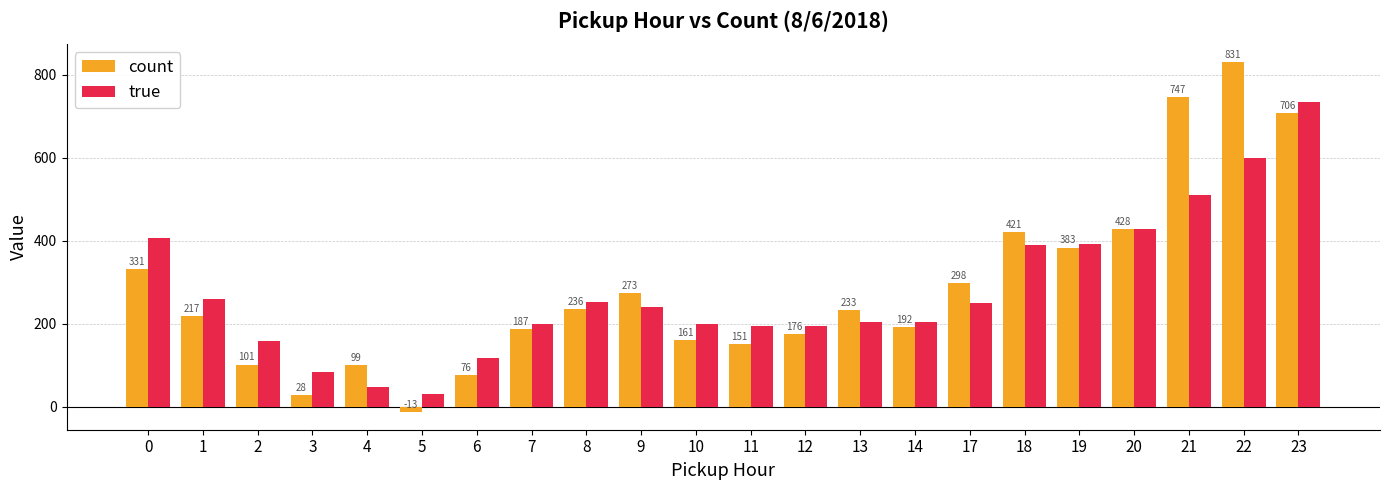

Which label corresponds to the largest value in the chart?

22